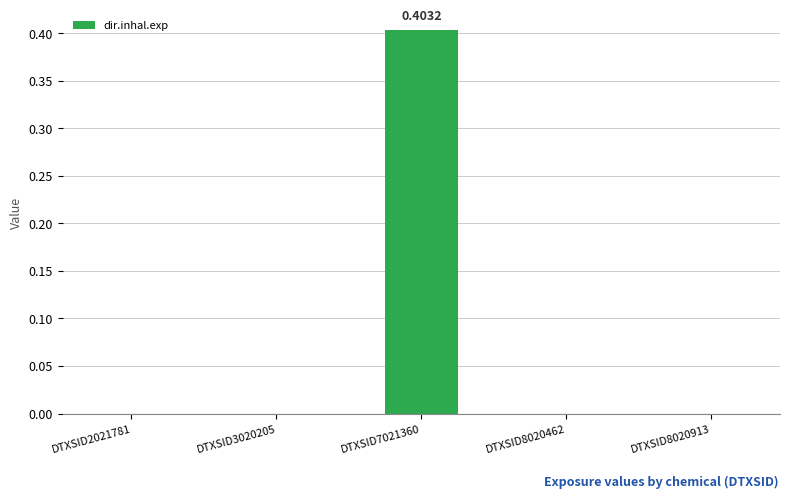

Reading left to right, extract all data points from this chart.

0.0	0.0	0.4	0.0	0.0